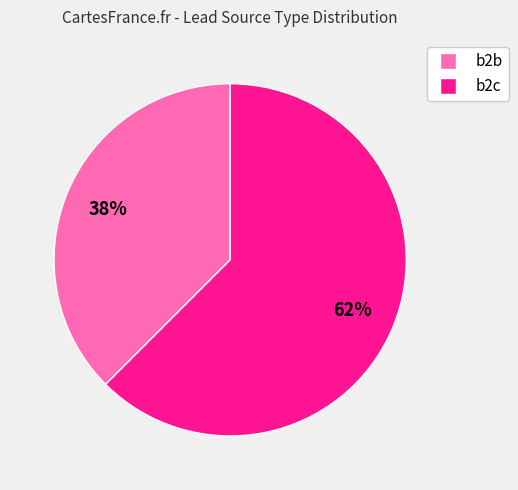

Does b2b represent more than half of the total?

No